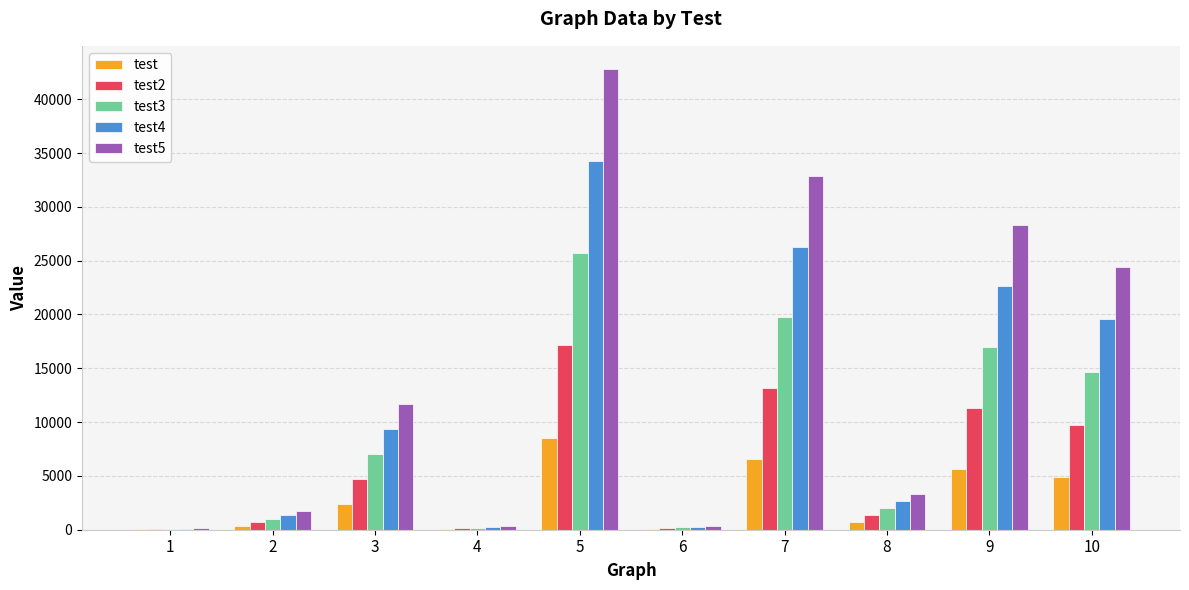

Is the value of test at 3 greater than the value of test4 at 3?

No